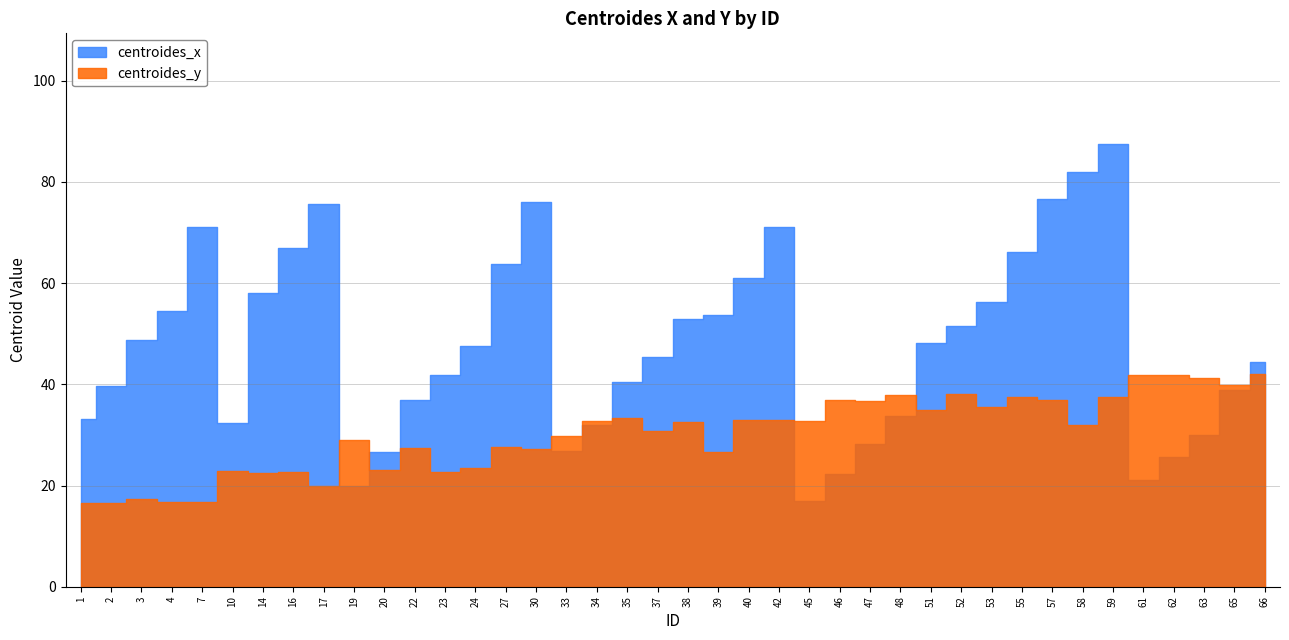

What is the difference between the maximum and minimum values in the centroides_x series?

70.6